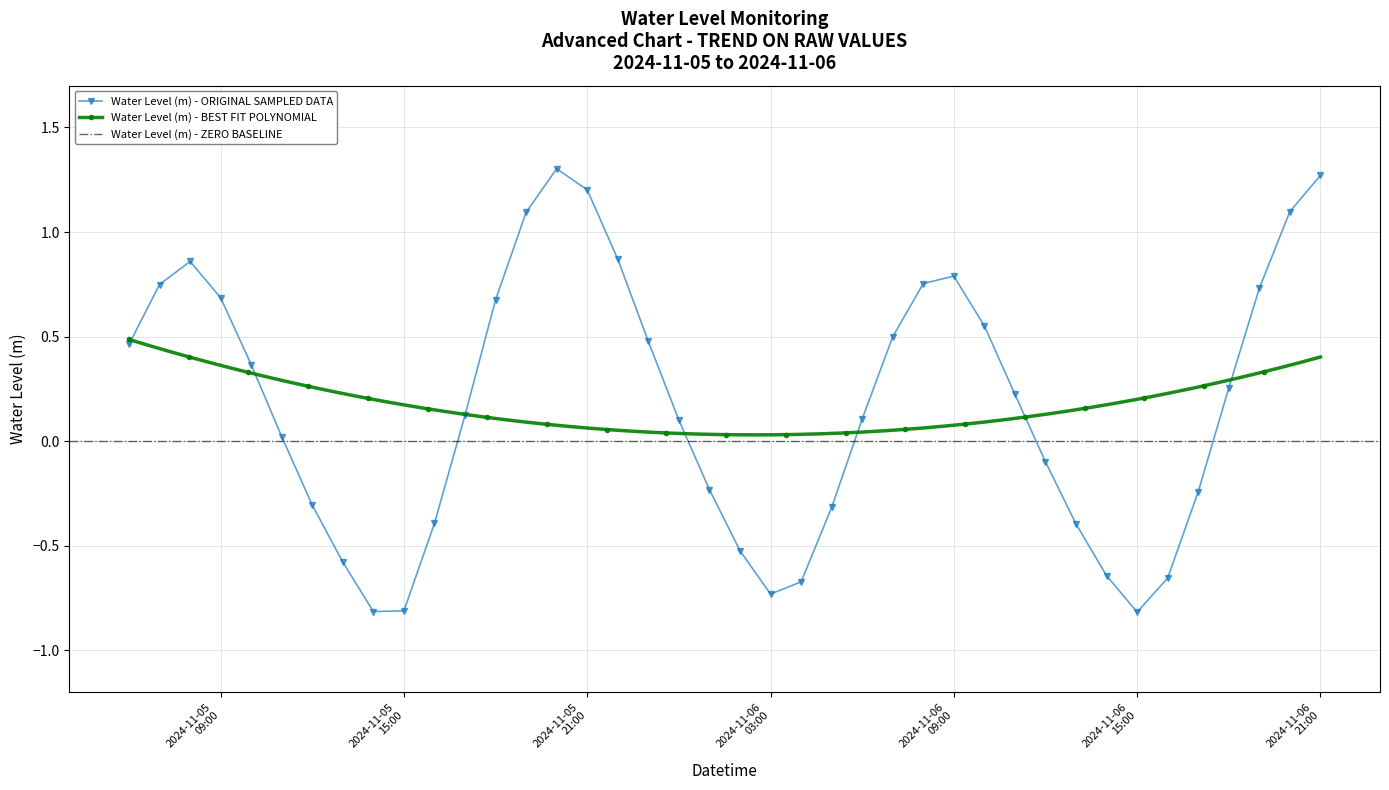

How many positive values are there?

24